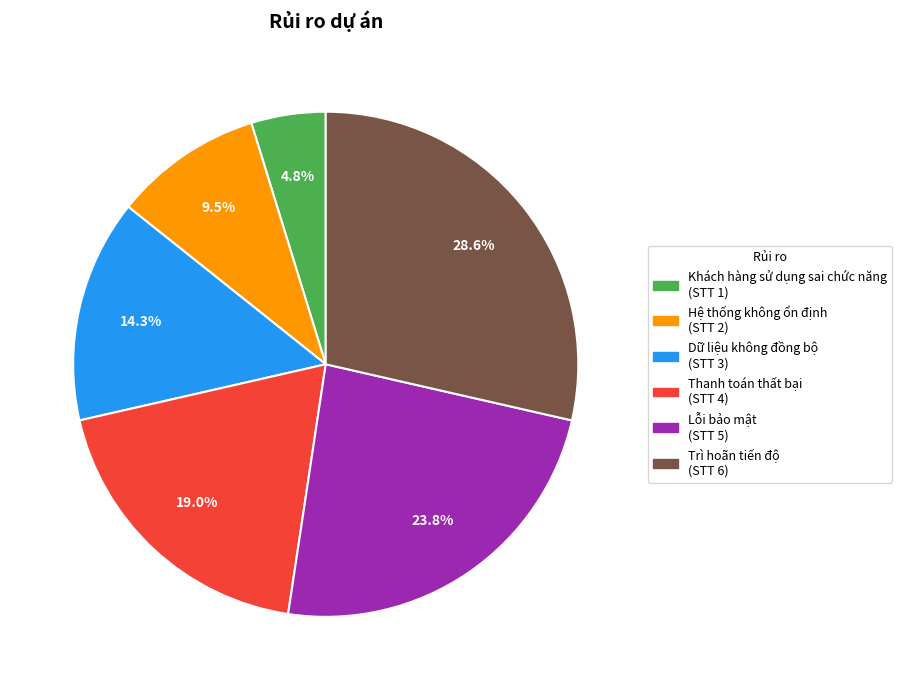

Does Khách hàng sử dụng sai chức năng account for over 50% of the chart?

No